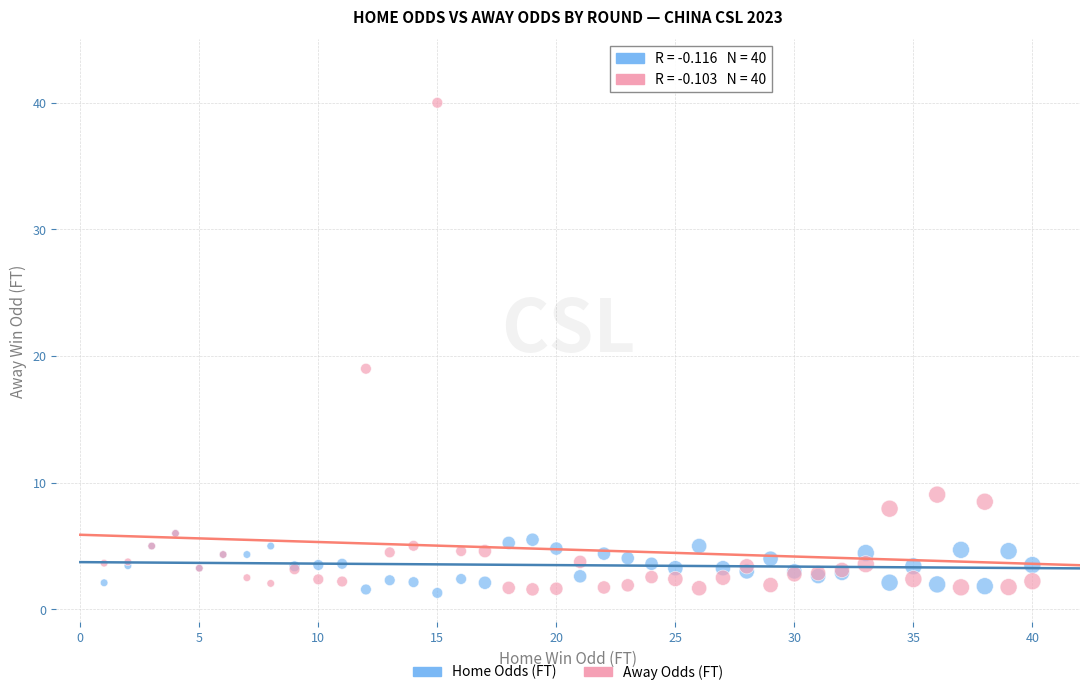

In the Away Odds (FT) series, what Y value is closest to 20?

19.0